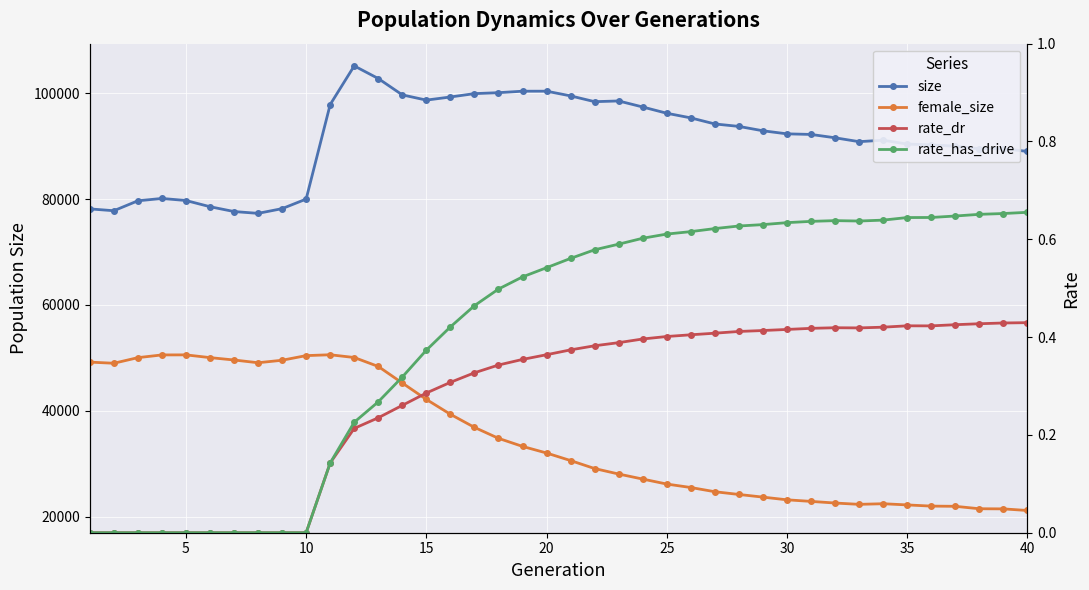

True or false: rate_has_drive has a value of 0.6 at 30.

True